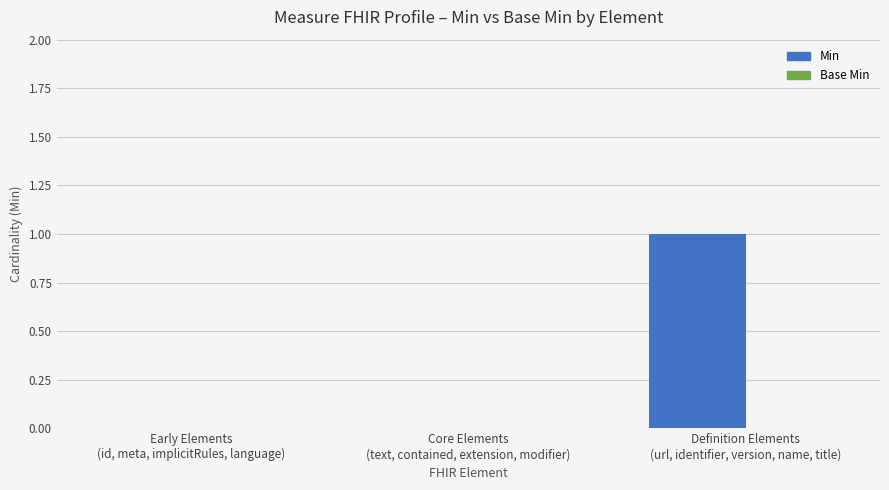

At which category does the chart reach its peak across all series?

Definition Elements
(url, identifier, version, name, title)